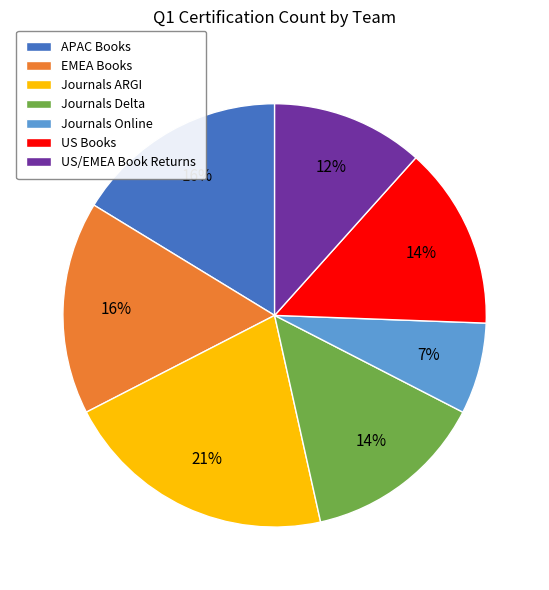

Is the sum of US Books and EMEA Books greater than half?

No